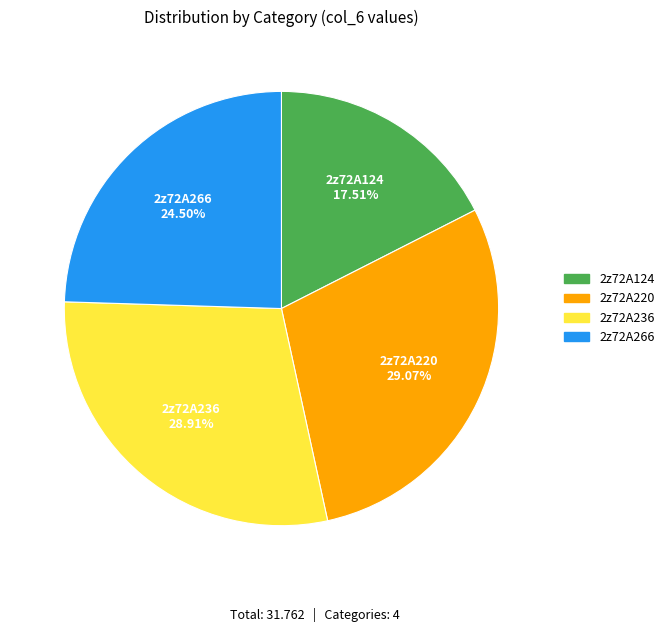

Does any single category account for the majority?

No